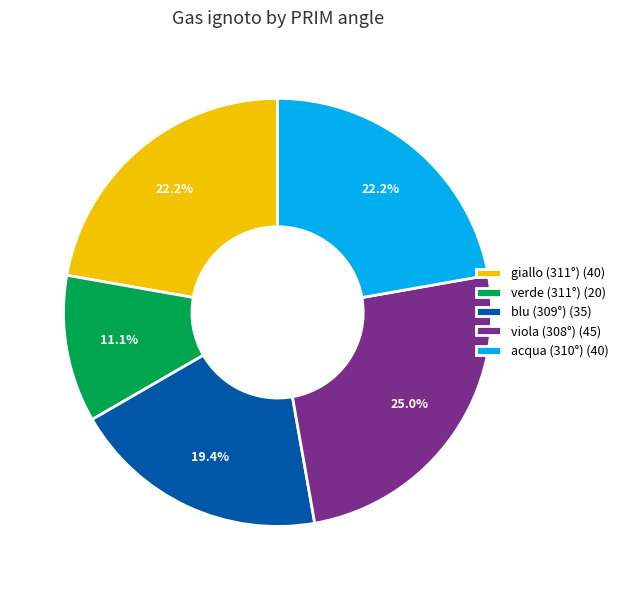

What percentage do viola (308°) and giallo (311°) together represent?

47.2%